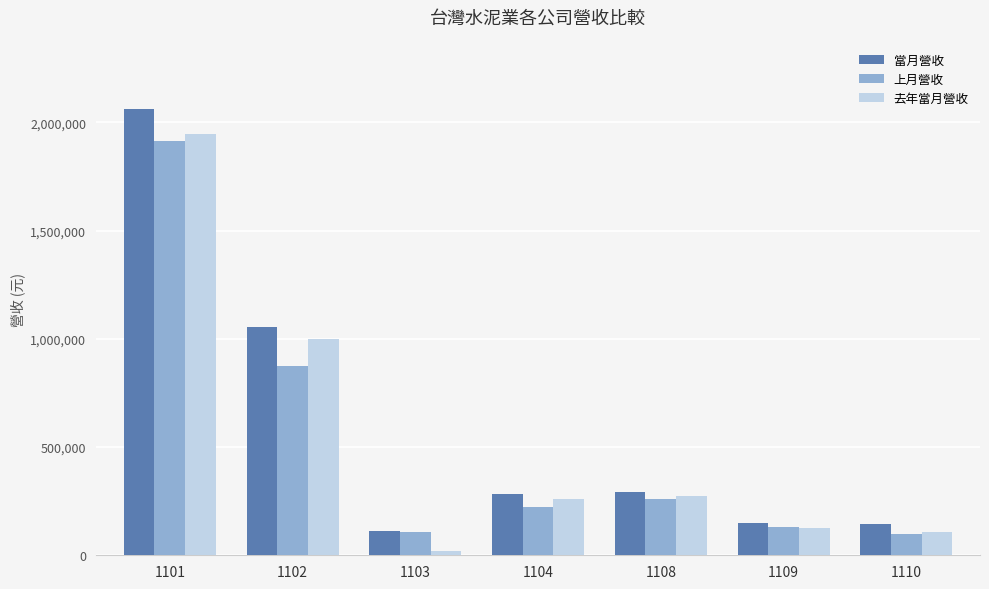

How many bars are there in total?

21